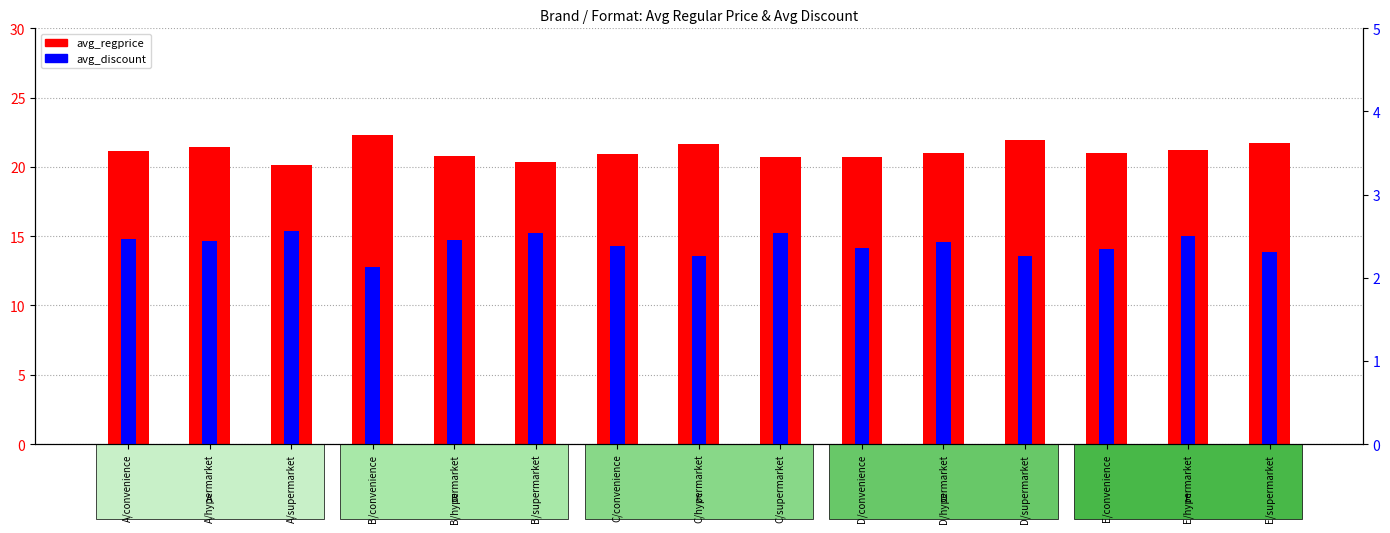

How many avg_discount values are between 2 and 3?

15